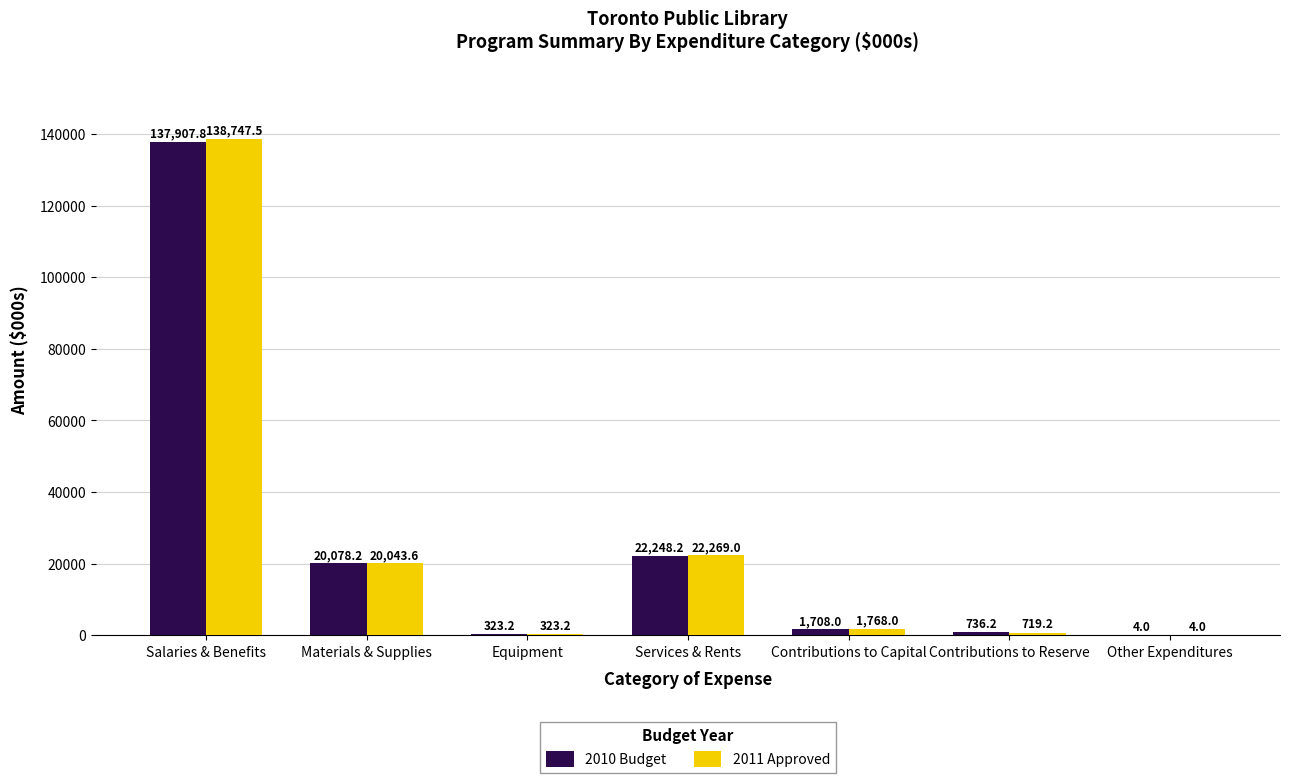

At which label does 2011 Approved reach its peak?

Salaries & Benefits